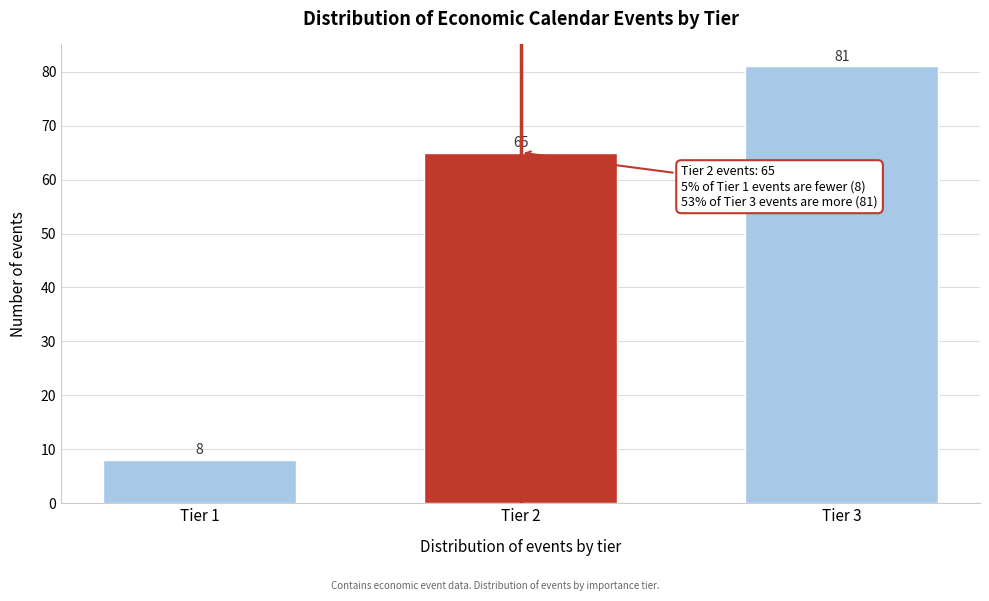

Reading left to right, transcribe all the data shown in this chart.

Tier 1=8	Tier 2=65	Tier 3=81